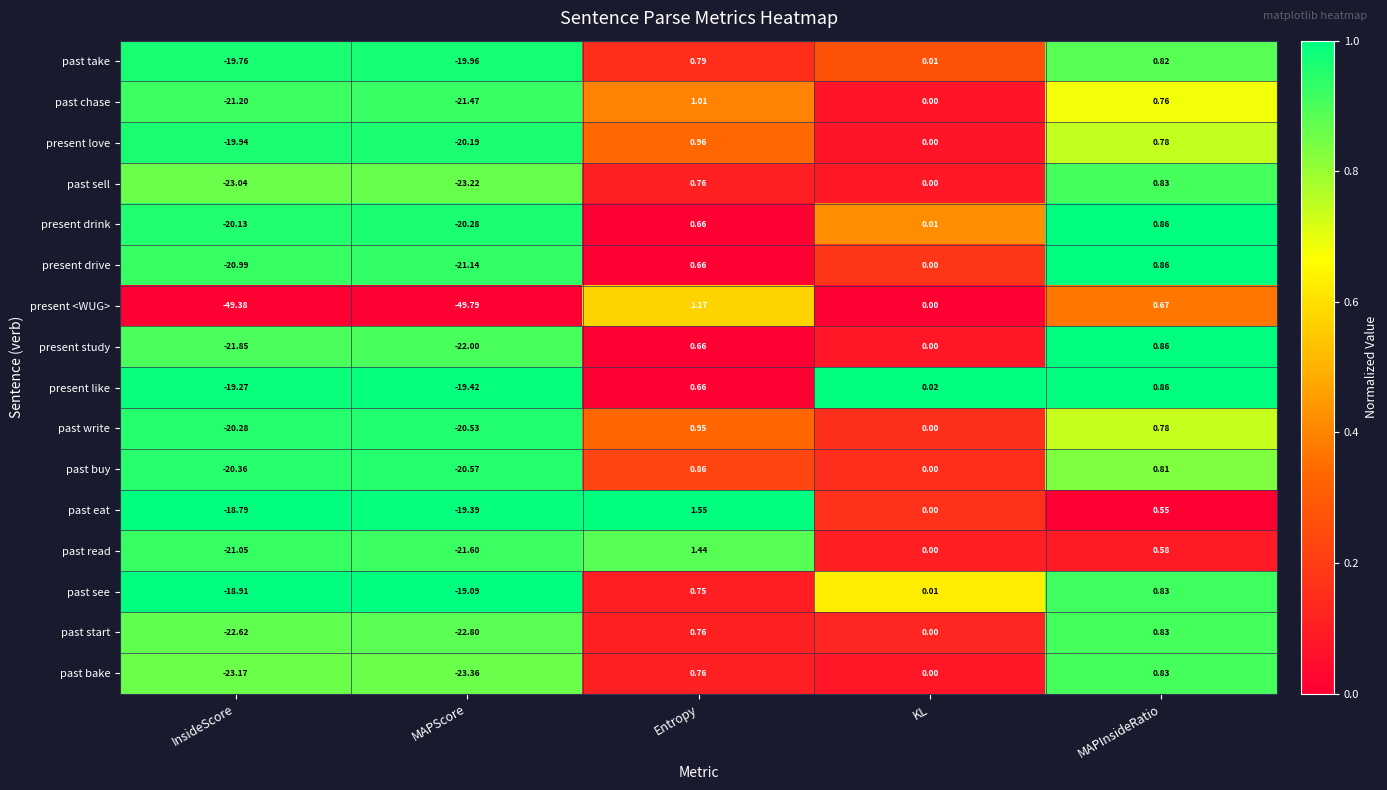

Which series has the largest total across all categories?

past eat